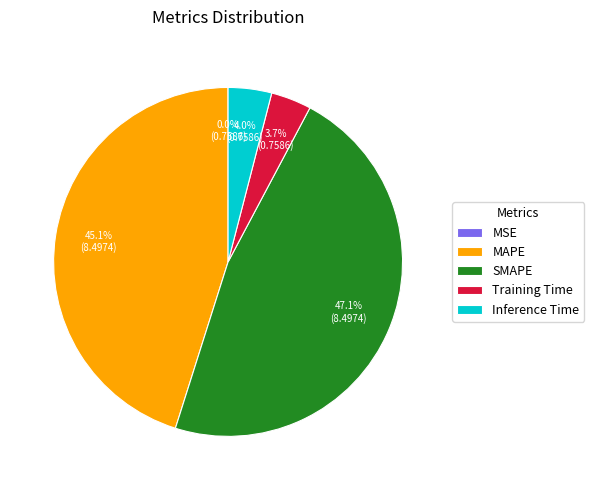

What is the largest slice in the pie chart?

SMAPE